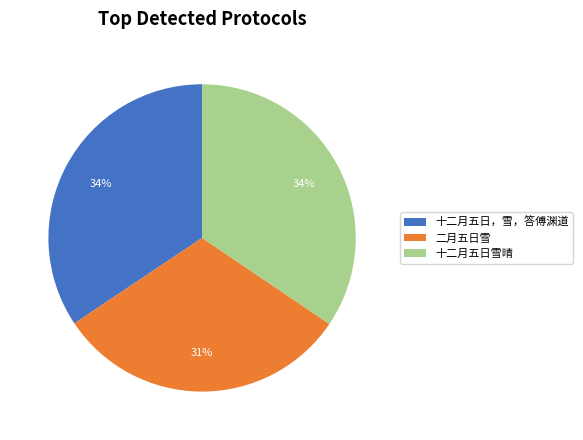

Which slice is the smallest?

二月五日雪